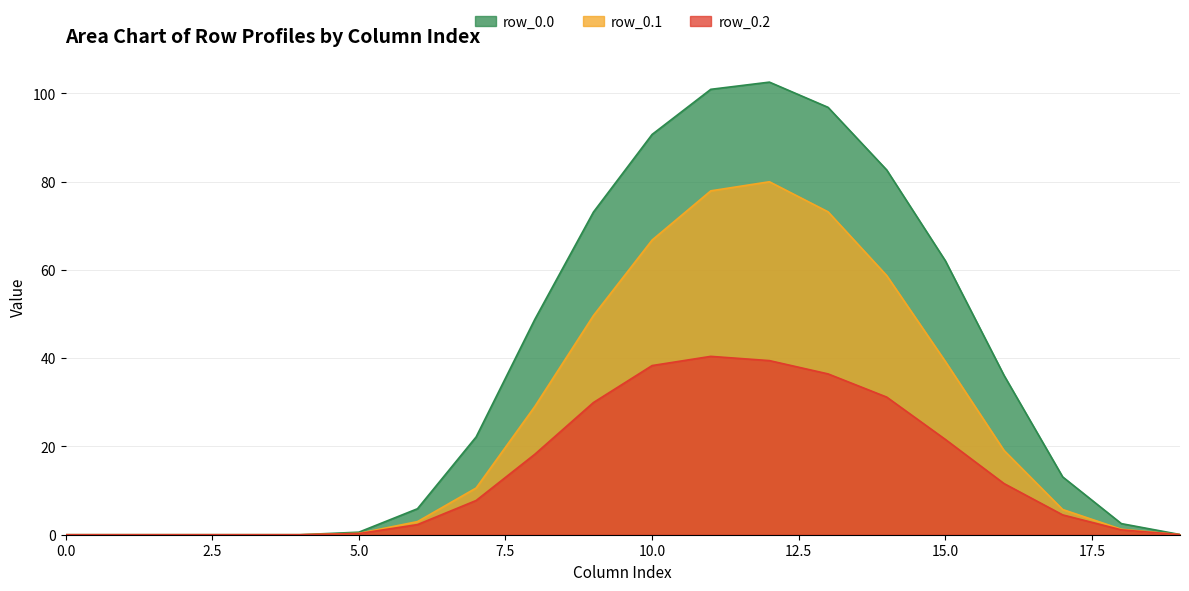

What is the difference between the row_0.0 values at 12 and 5?

102.0